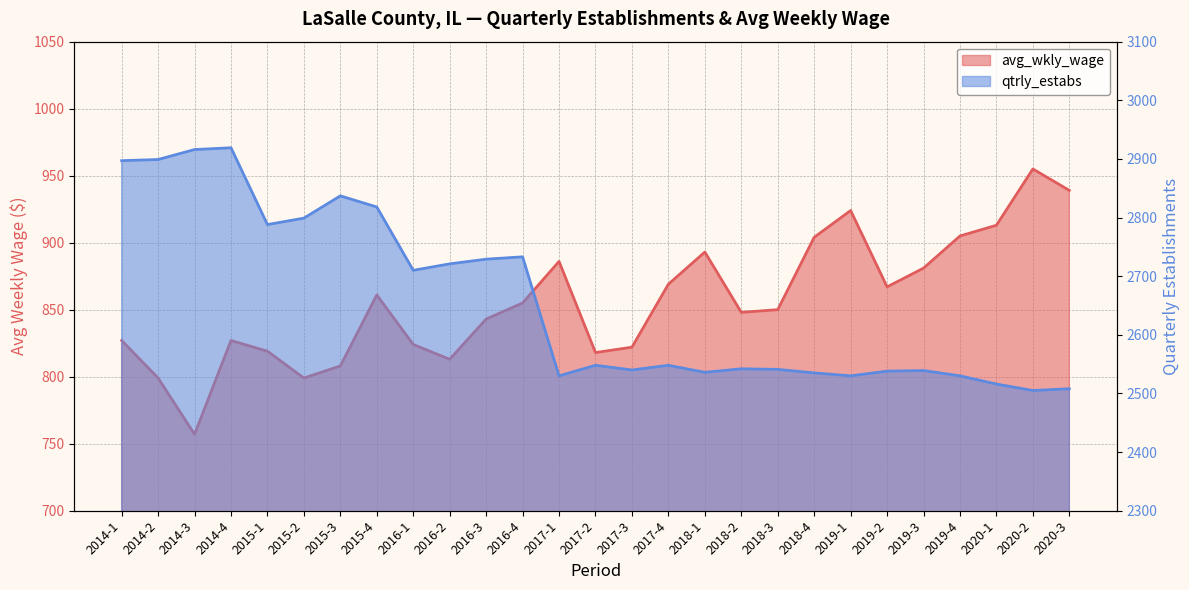

Rank the series at 2015-3 from highest to lowest value.

qtrly_estabs, avg_wkly_wage